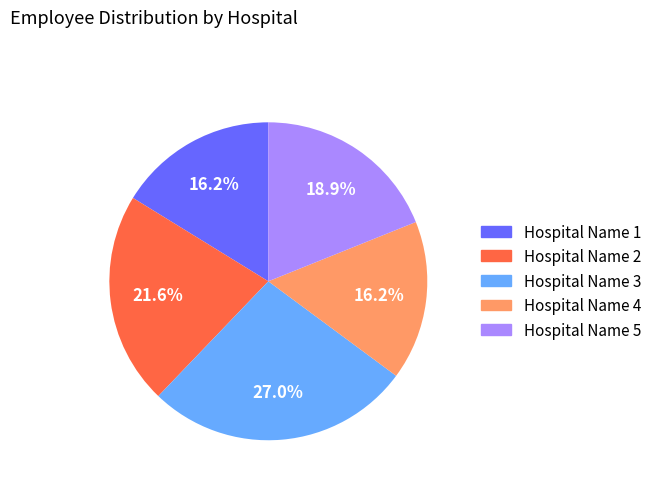

Which has a higher value, Hospital Name 2 or Hospital Name 4?

Hospital Name 2